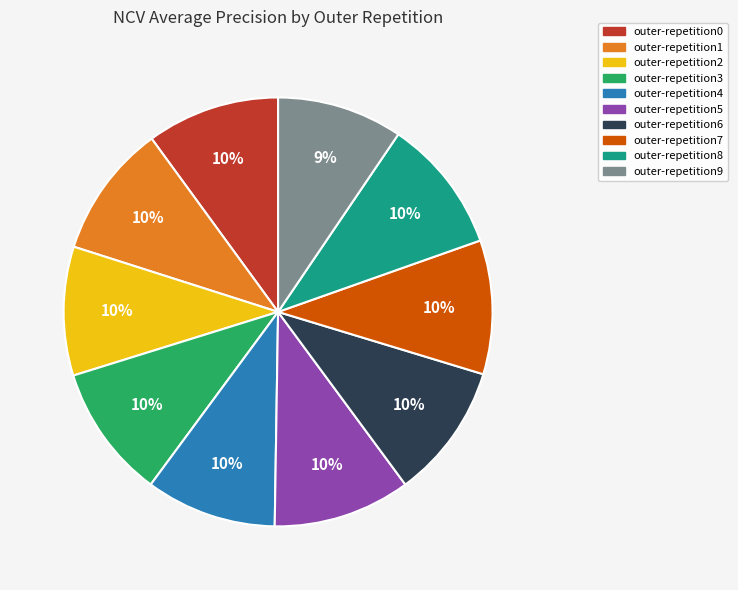

To the nearest percent, what percentage of the pie is outer-repetition9?

9%